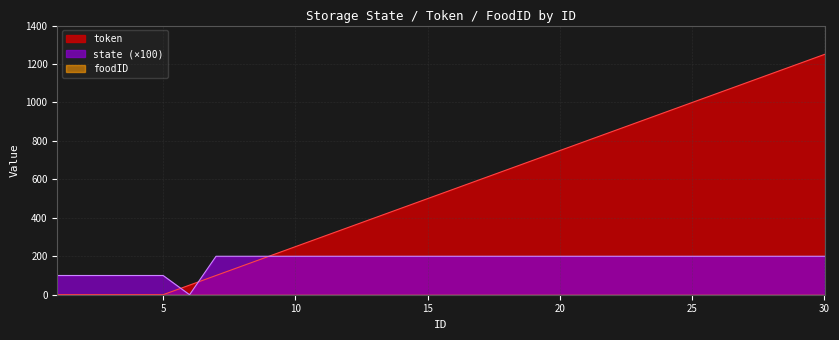

In state, how many points are lower than both neighbors (excluding endpoints)?

1